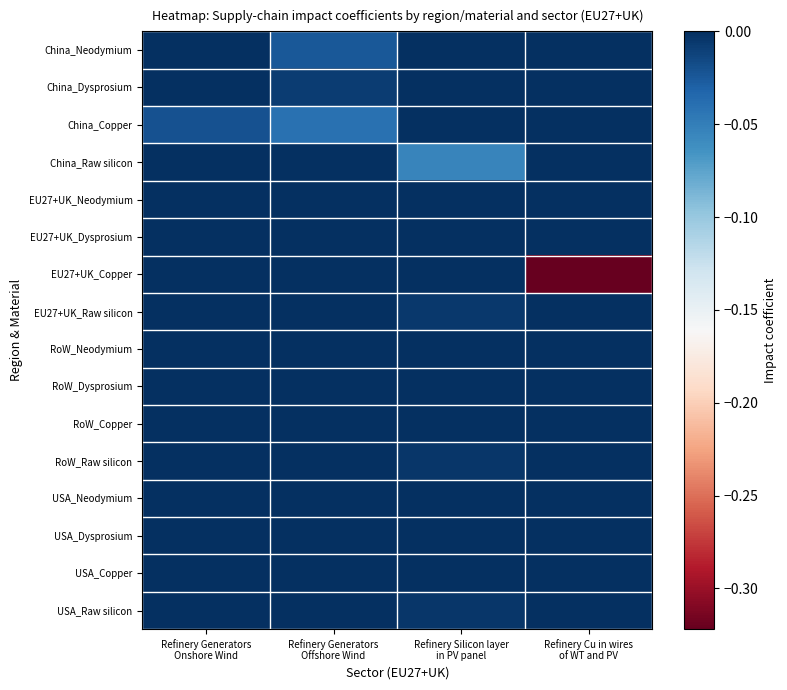

Which series changed the most between Refinery Generators Onshore Wind and Refinery Silicon layer in PV panel?

China_Raw silicon